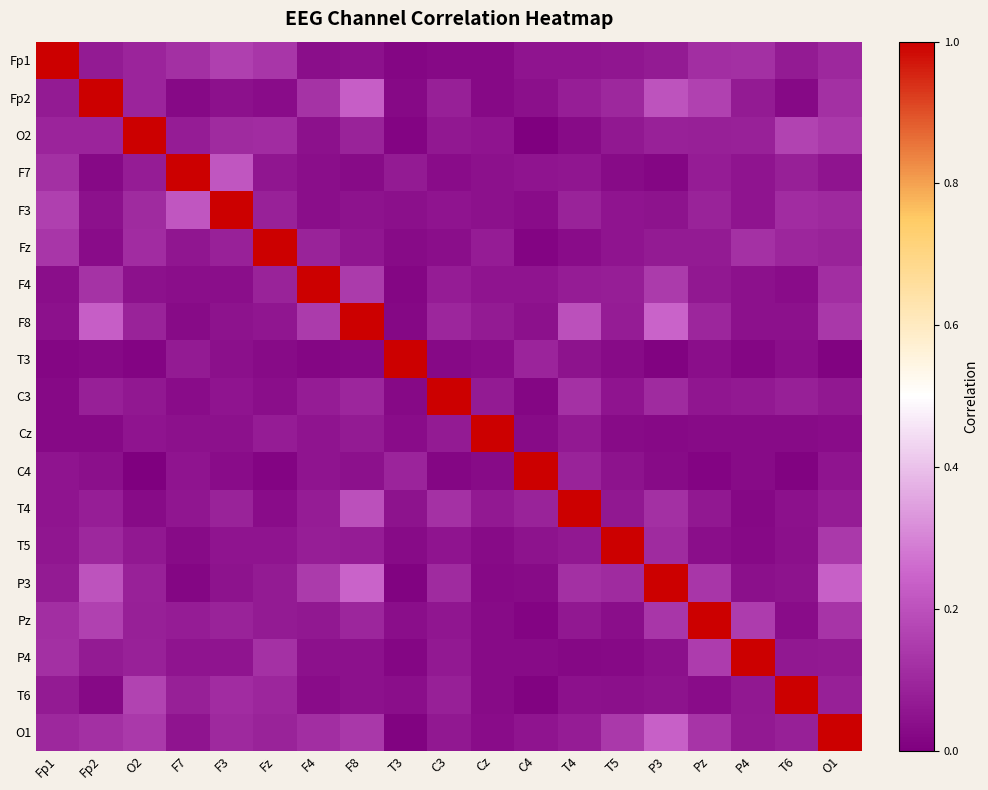

What is the total value across all series at Pz?

2.4